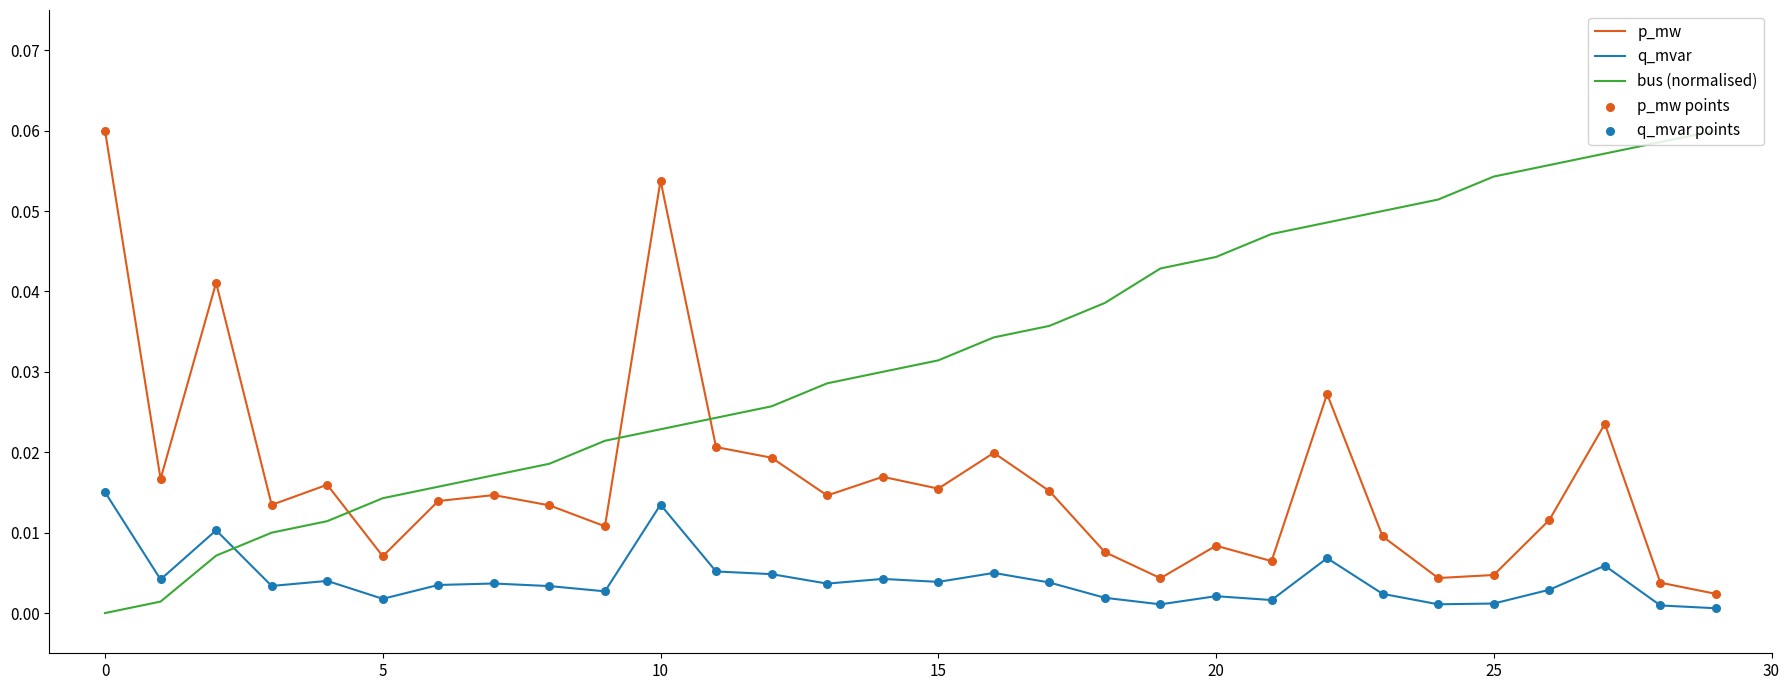

Which series has the largest total across all categories?

bus (normalised)